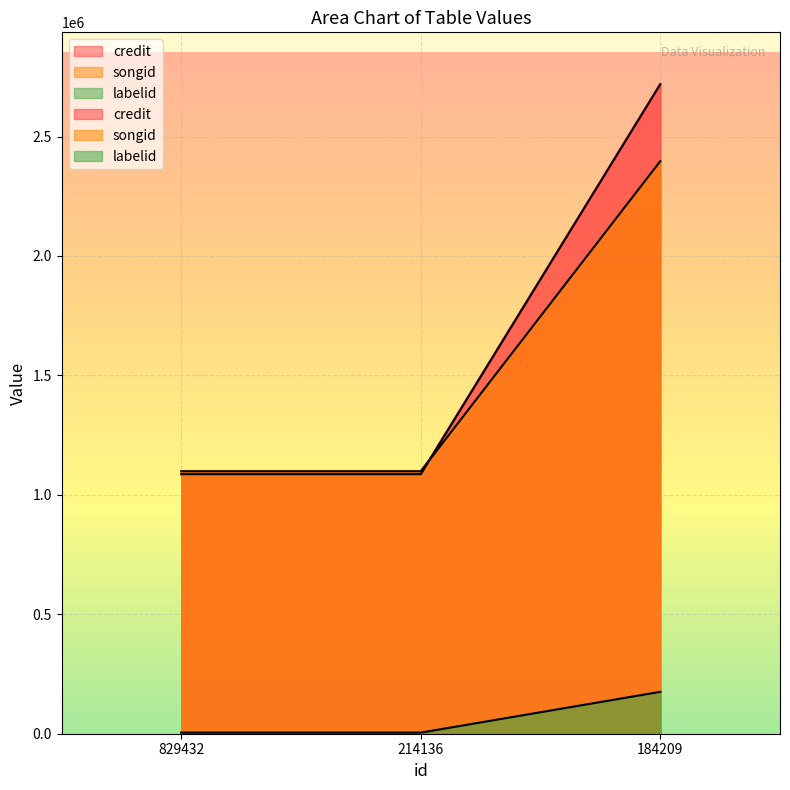

Reading left to right, transcribe all the data shown in this chart.

credit: 1086684	1086684	2718803
songid: 1098743	1098743	2396893
labelid: 4566	4566	175281